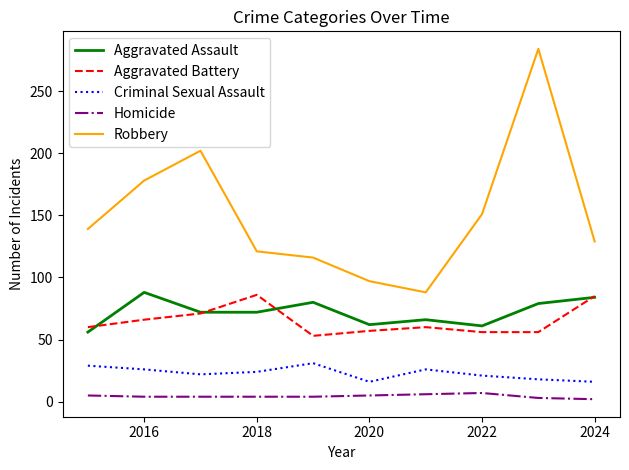

Which series has the widest spread of values?

Robbery